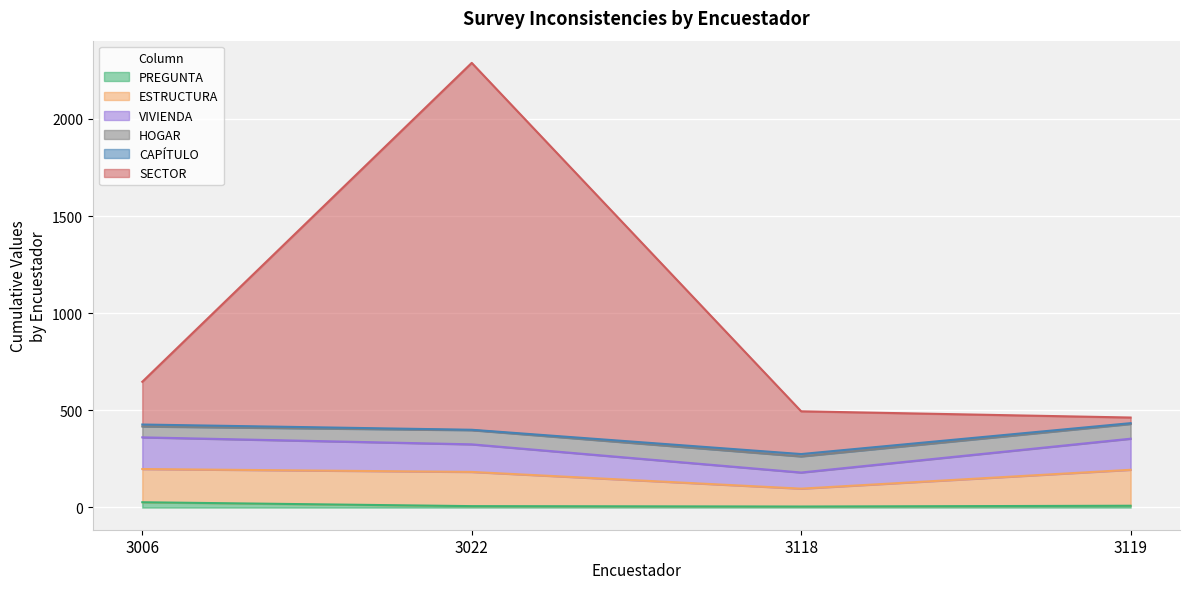

At how many categories does at least one series exceed 1022?

1